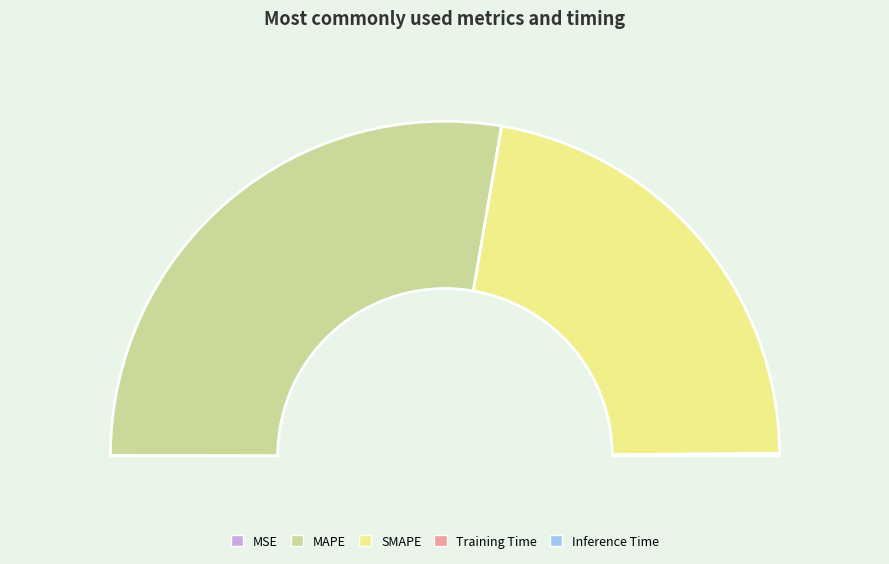

Rank the categories by value from highest to lowest.

MAPE, SMAPE, Inference Time, Training Time, MSE